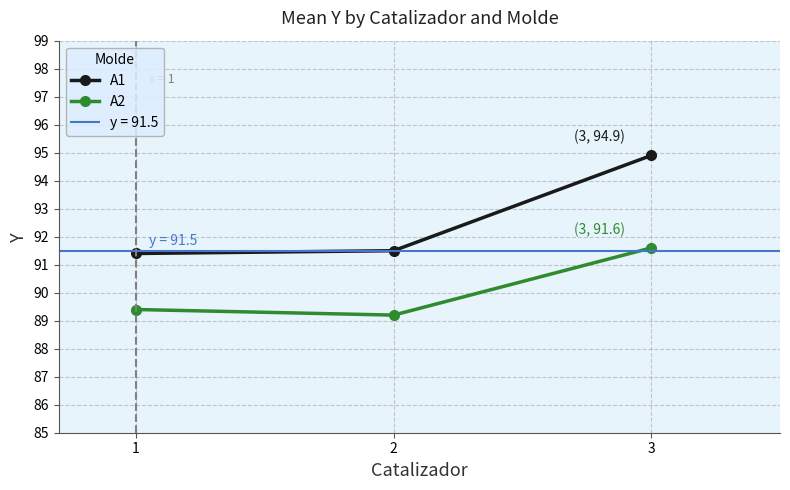

Which category has the lowest value in the A1 series?

1